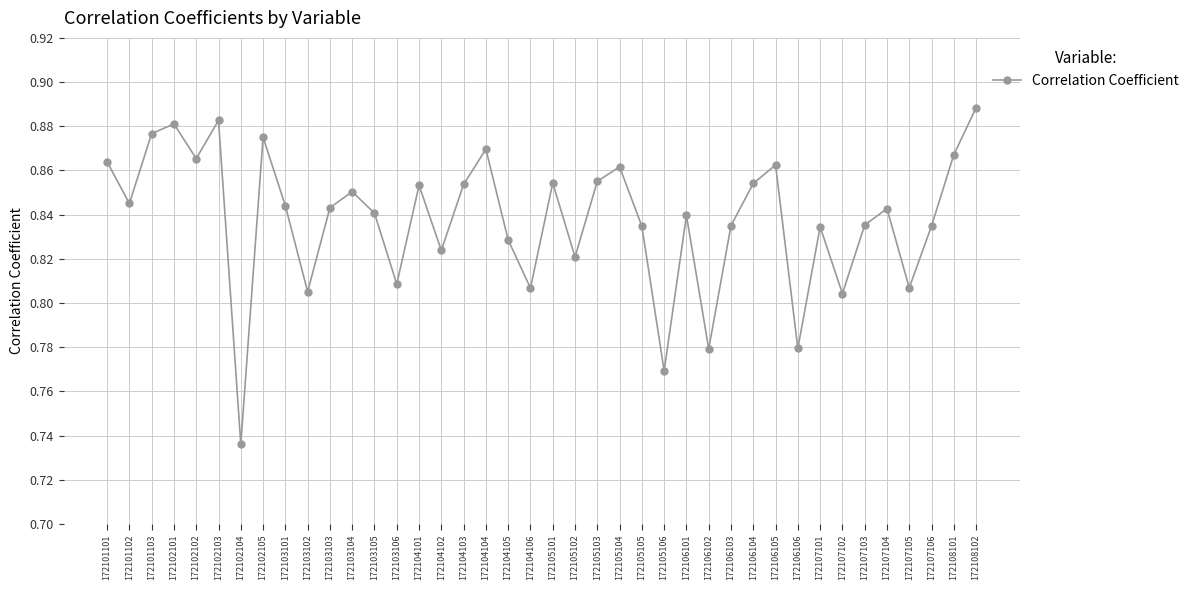

True or false: the data has more than 0 interior local peaks.

True